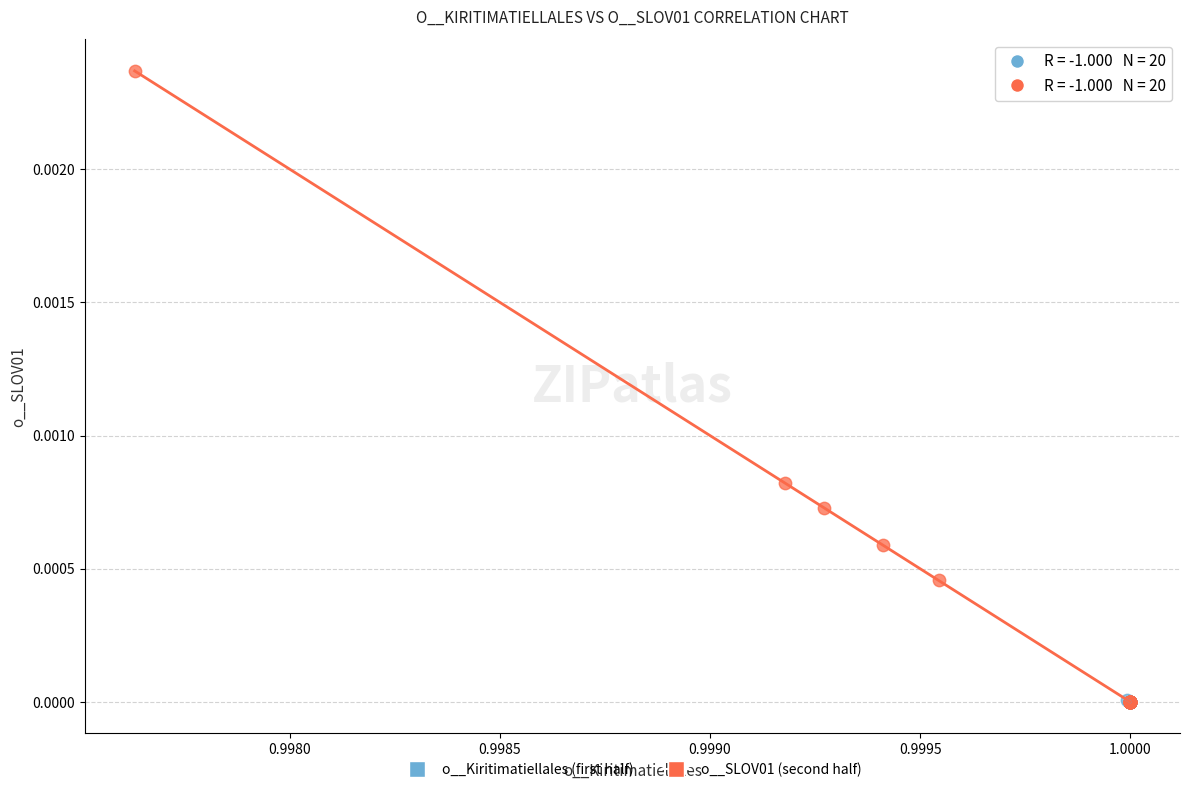

What are all the series names shown in the legend?

o__Kiritimatiellales (first half), o__SLOV01 (second half)